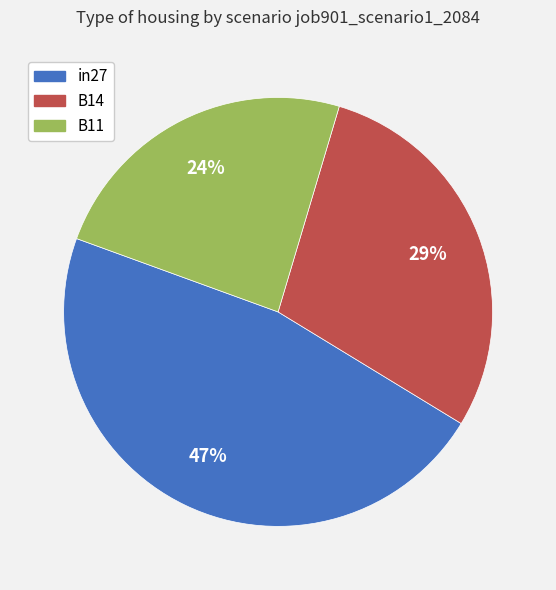

Does B11 represent more than half of the total?

No